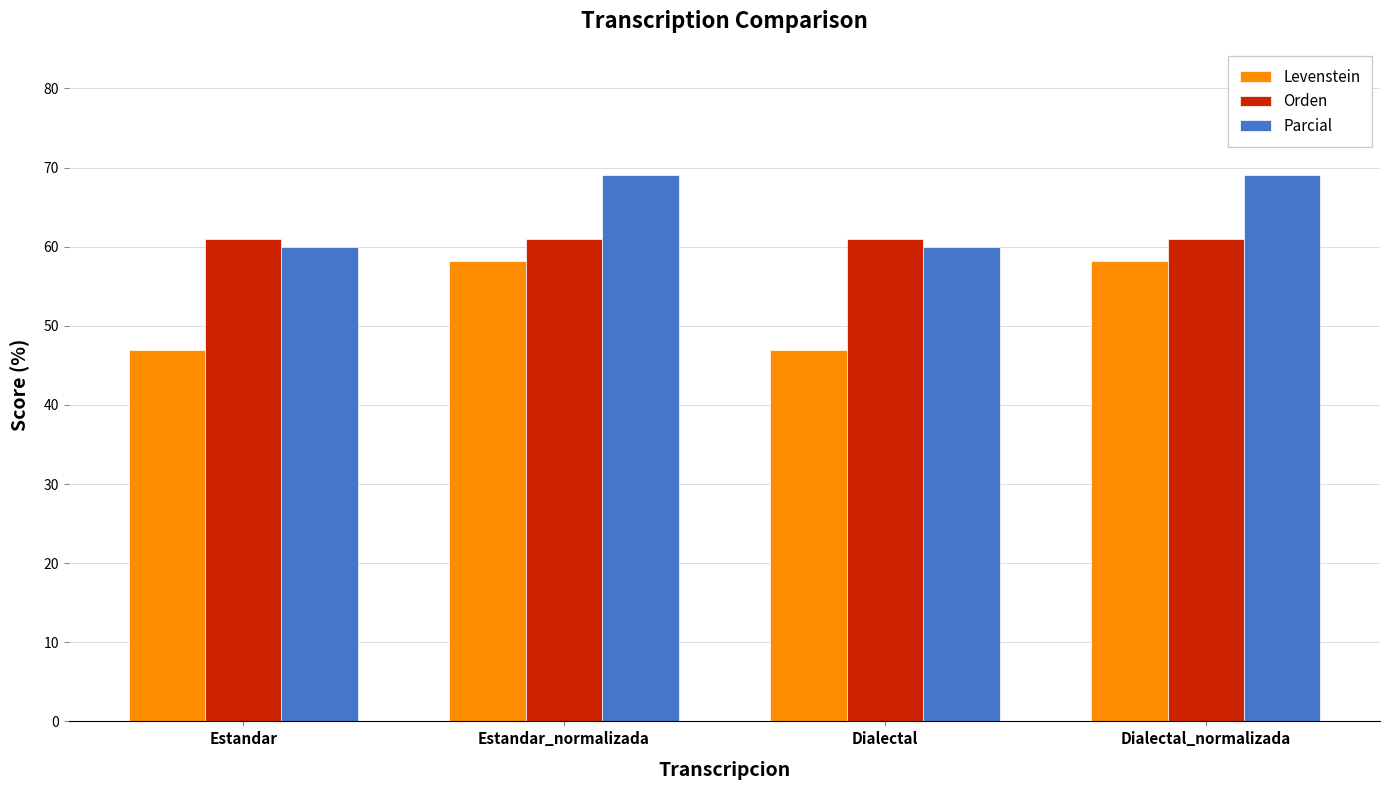

Reading left to right, list all the values displayed in this chart.

Levenstein: 46.9	58.1	46.9	58.1
Orden: 61.0	61.0	61.0	61.0
Parcial: 60.0	69.0	60.0	69.0